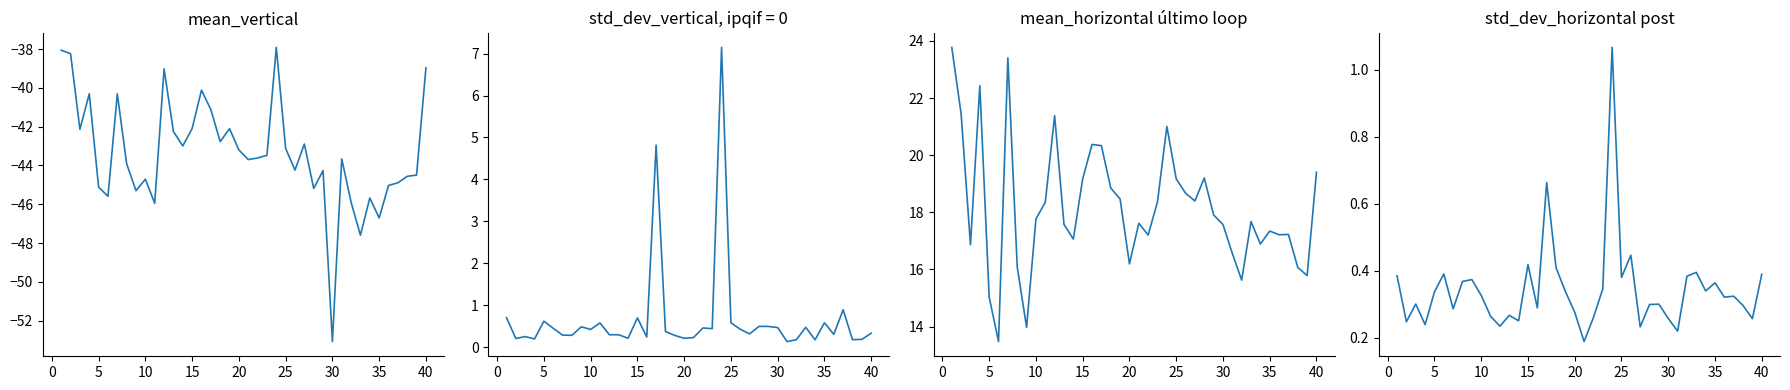

What is the minimum value for std_dev_vertical?

0.1